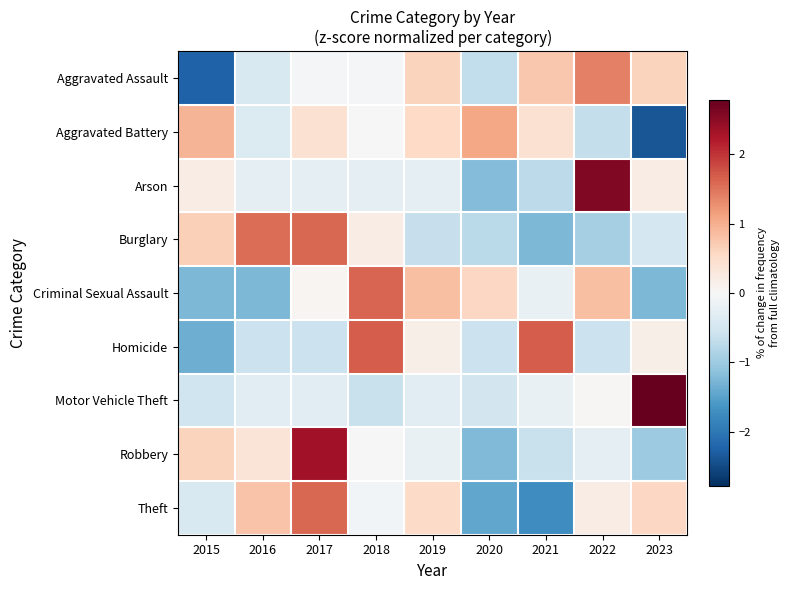

Rank the series by their maximum value, from lowest to highest.

Aggravated Battery, Aggravated Assault, Burglary, Theft, Criminal Sexual Assault, Homicide, Robbery, Arson, Motor Vehicle Theft